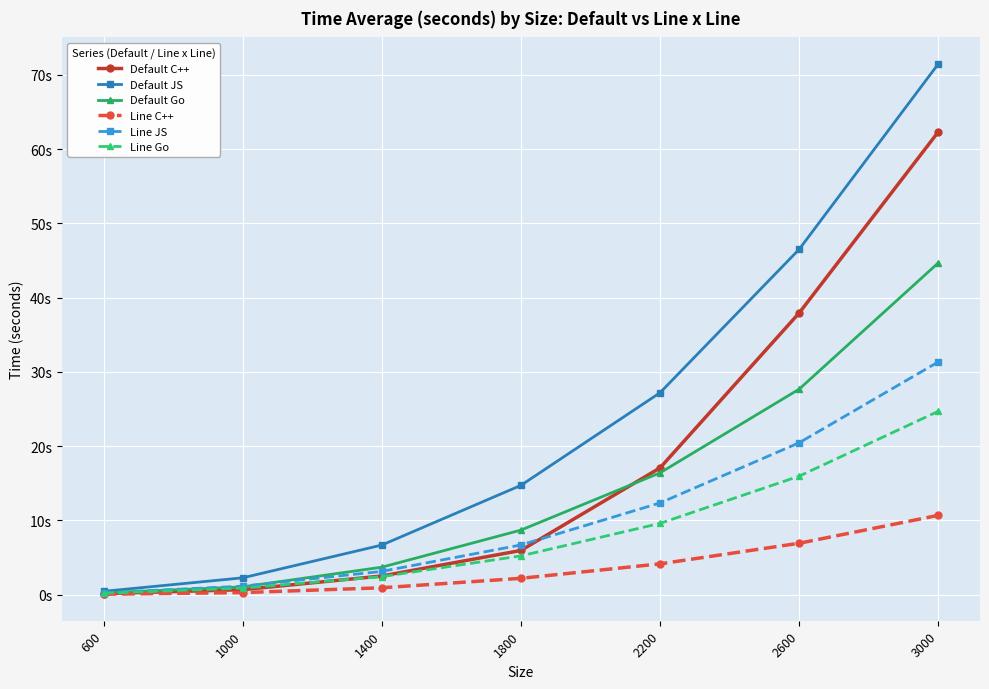

Which series has the widest spread of values?

Default JS